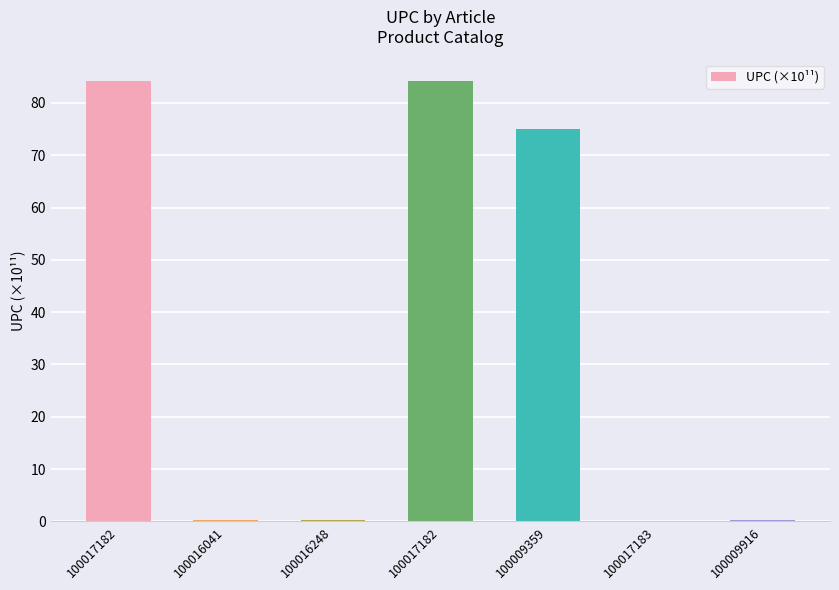

How many categories are shown in the chart?

7